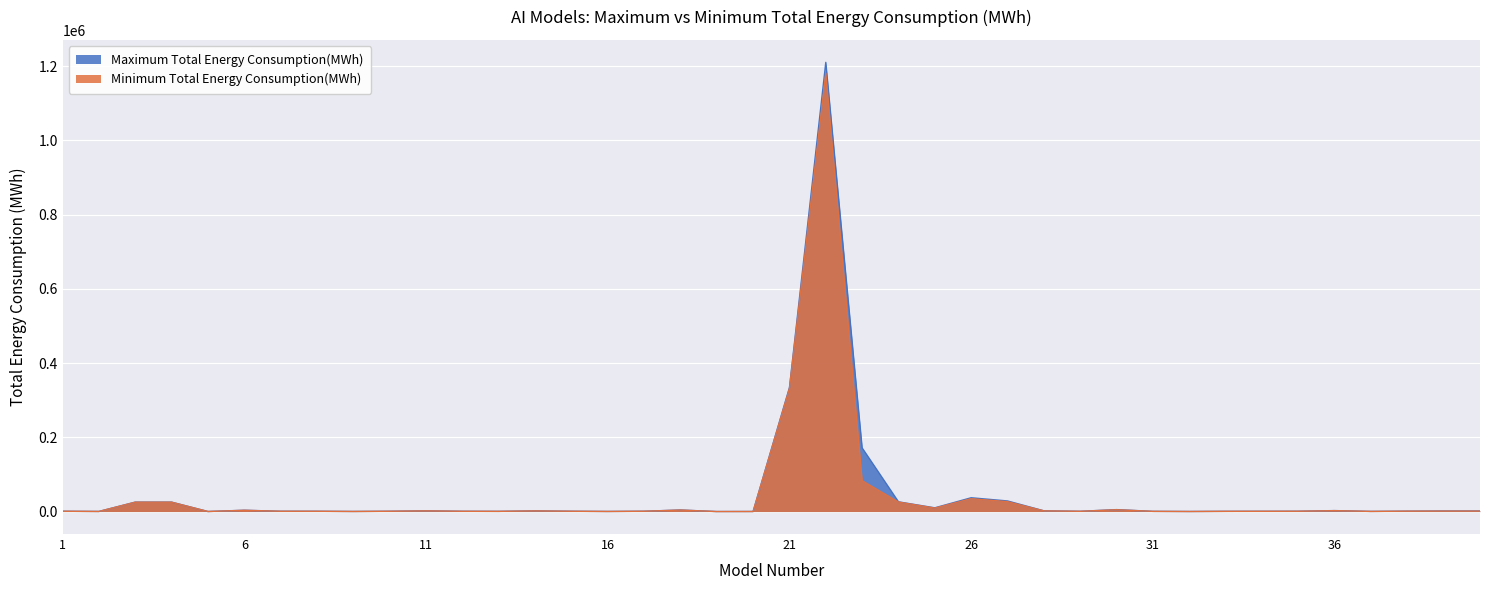

In Minimum Total Energy Consumption(MWh), how many points are higher than both neighbors (excluding endpoints)?

8